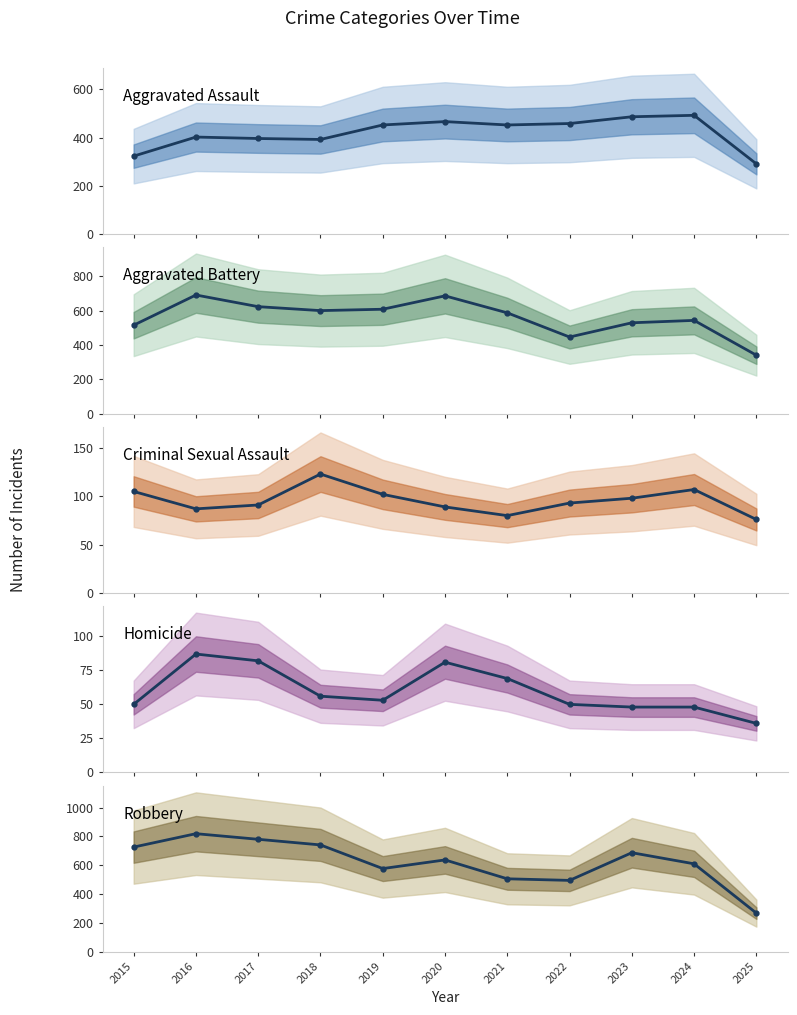

Where does the Robbery series first go above 637?

2015